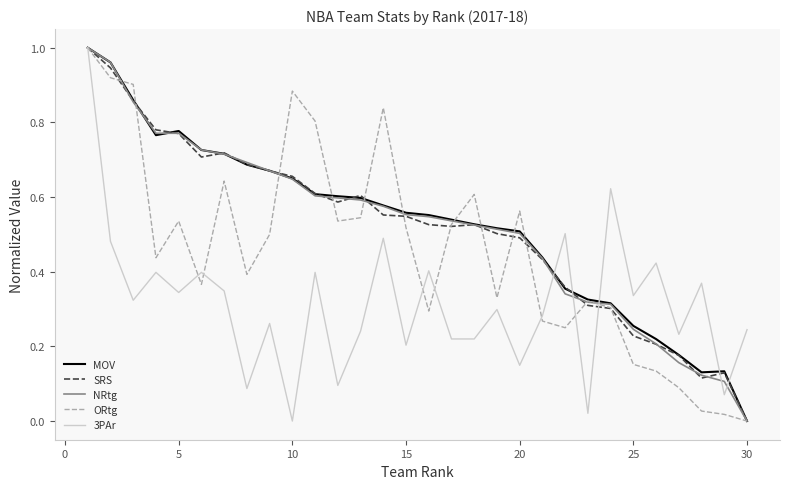

What are all the series names shown in the legend?

MOV, SRS, NRtg, ORtg, 3PAr